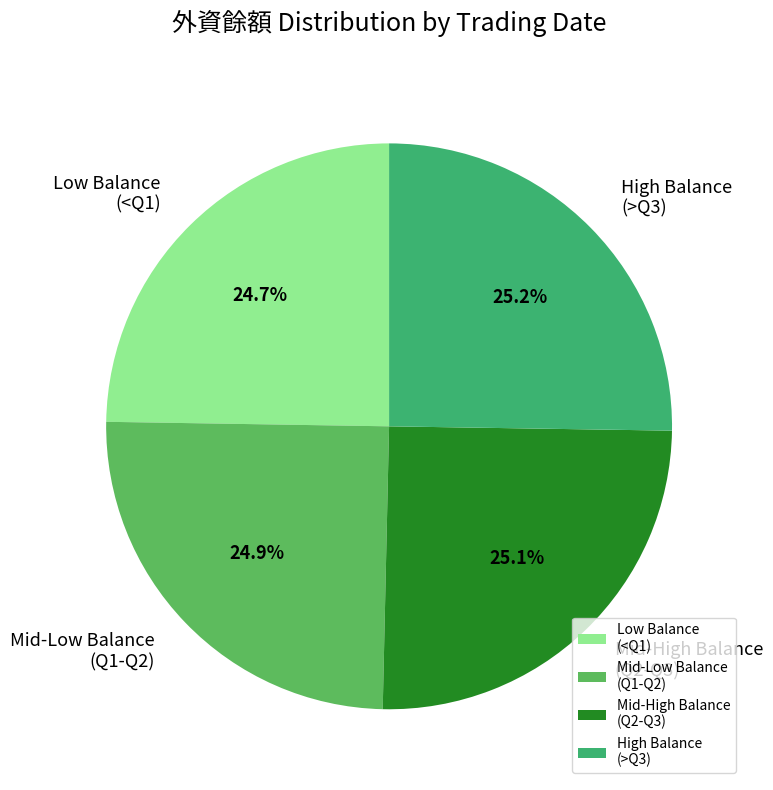

Is there any slice that represents more than half of the pie?

No